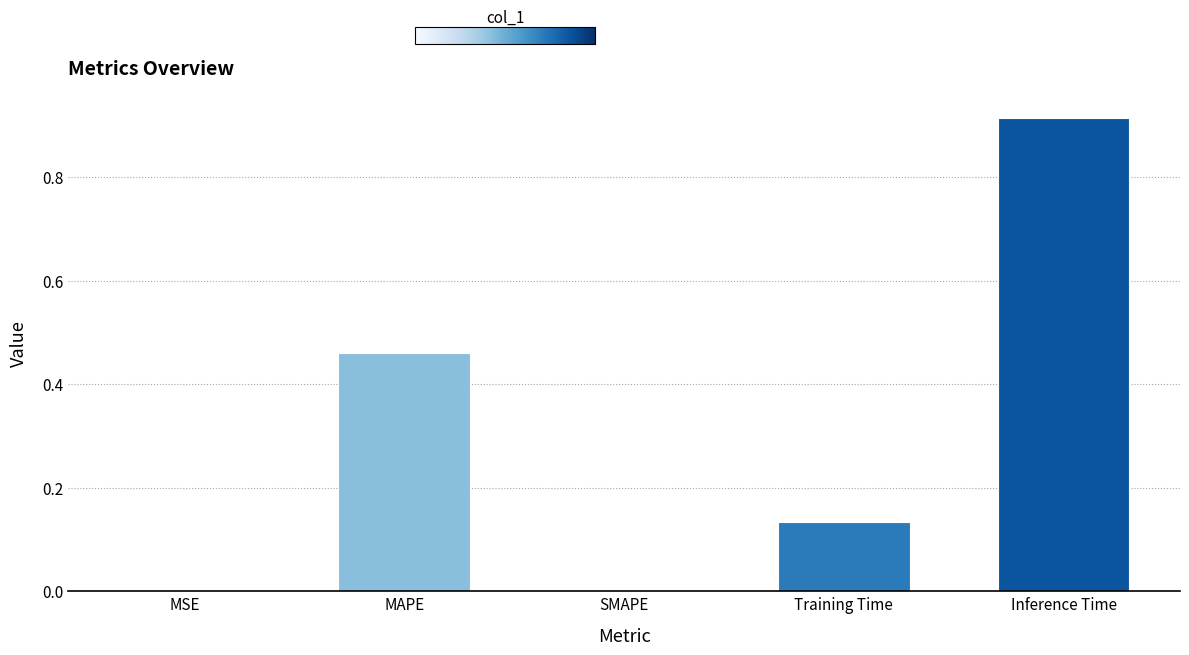

What is the sum of all values?

1.5